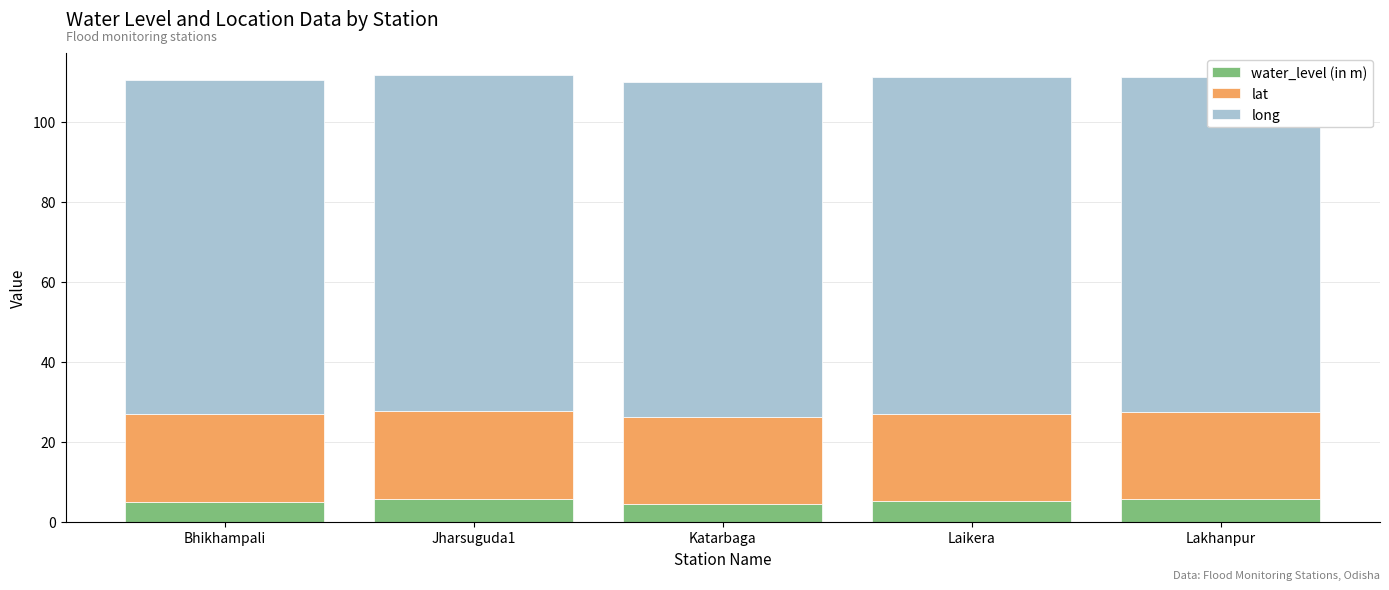

Count the number of data series in this chart.

3